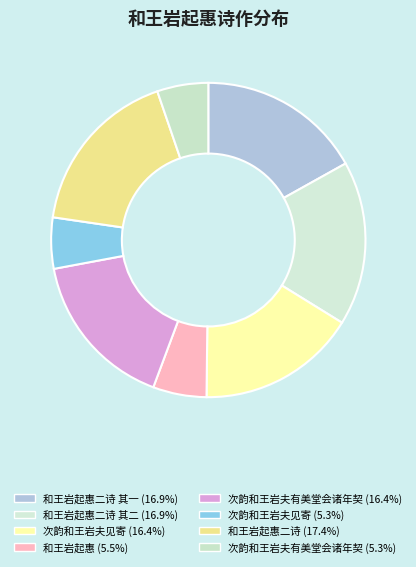

How many slices are in this pie chart?

8